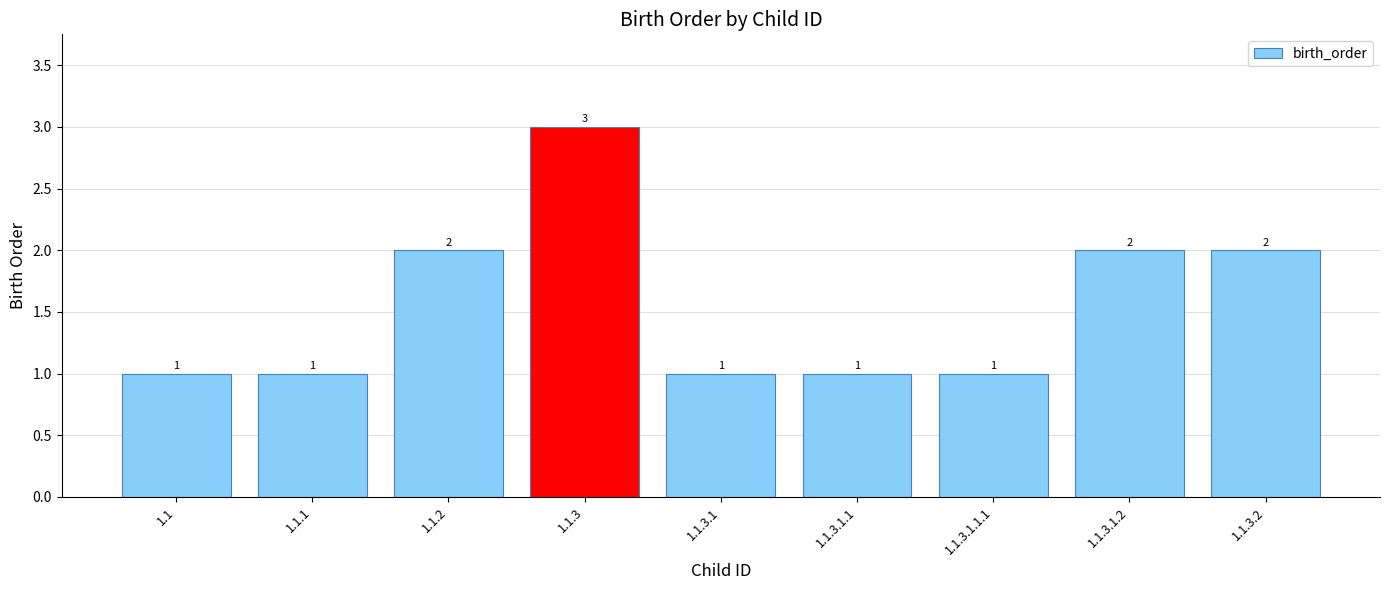

What is the sum of the values at 1.1.3.1.2 and 1.1.3.1.1?

3